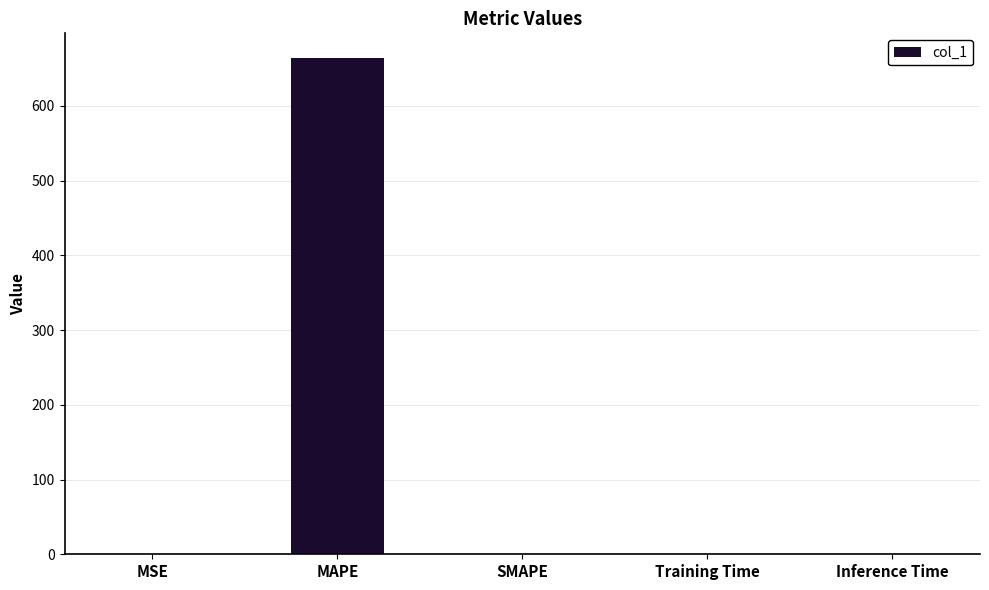

What is the change in value from MAPE to SMAPE?

-664.0